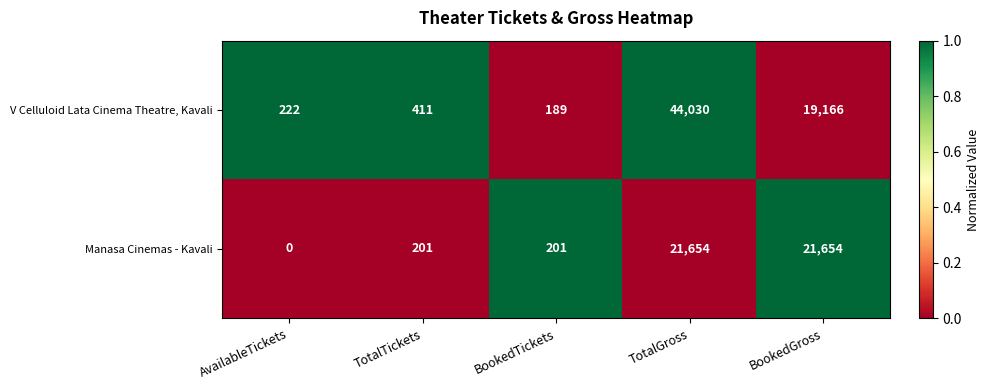

Reading left to right, list all the values displayed in this chart.

V Celluloid Lata Cinema Theatre, Kavali: AvailableTickets=222	TotalTickets=411	BookedTickets=189	TotalGross=44030	BookedGross=19166
Manasa Cinemas - Kavali: AvailableTickets=0	TotalTickets=201	BookedTickets=201	TotalGross=21654	BookedGross=21654